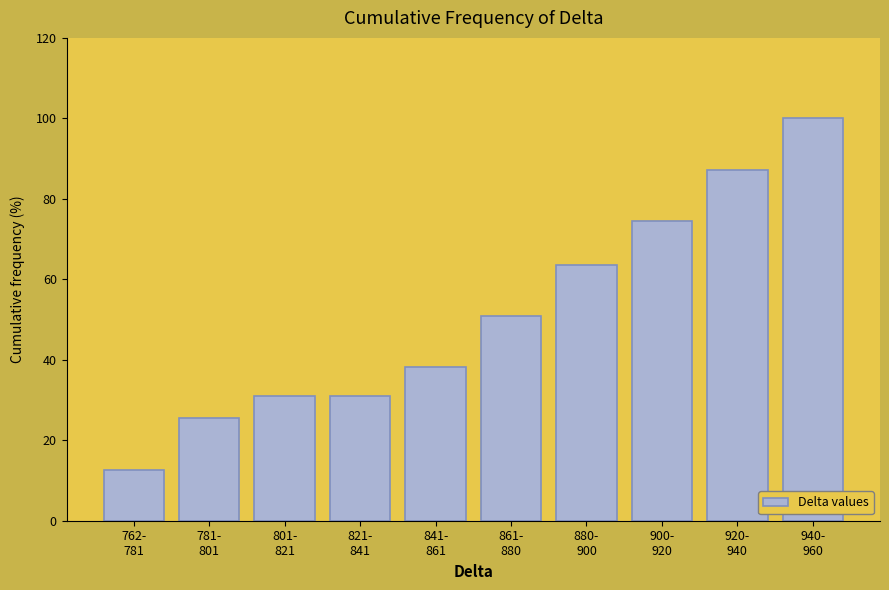

Reading right to left, extract all data points from this chart.

100.0	87.3	74.5	63.6	50.9	38.2	30.9	30.9	25.5	12.7